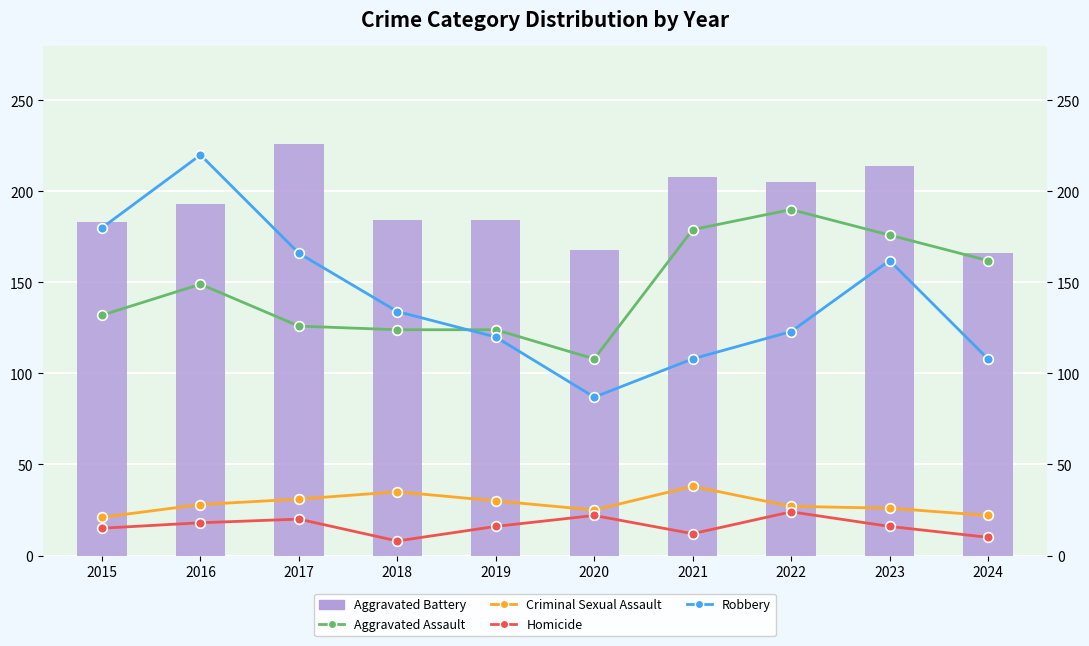

Which series has the largest total across all categories?

Aggravated Battery